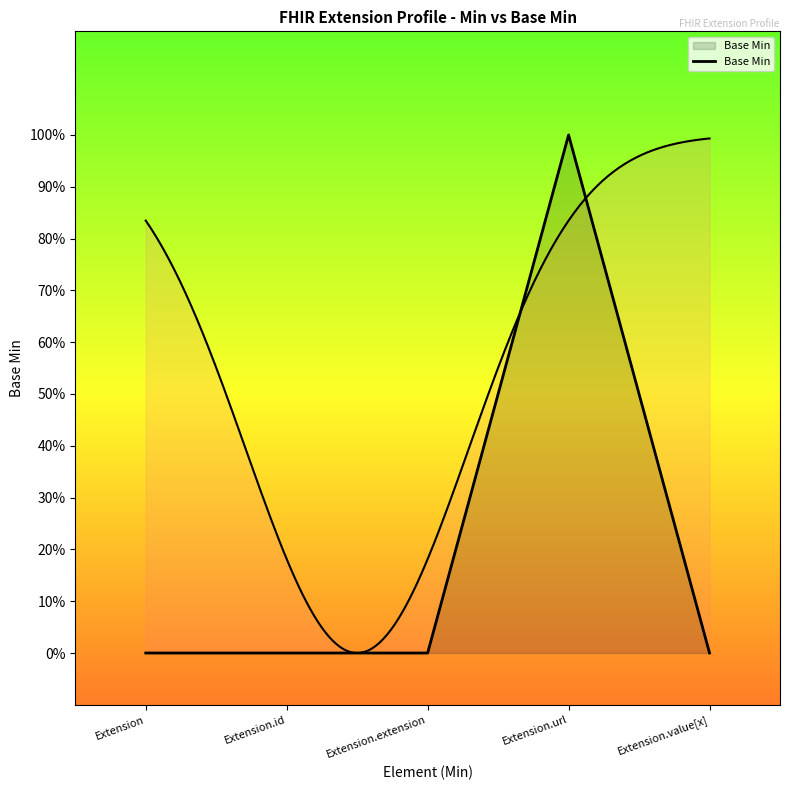

What is the change in value from Extension.url to Extension.value[x]?

-1